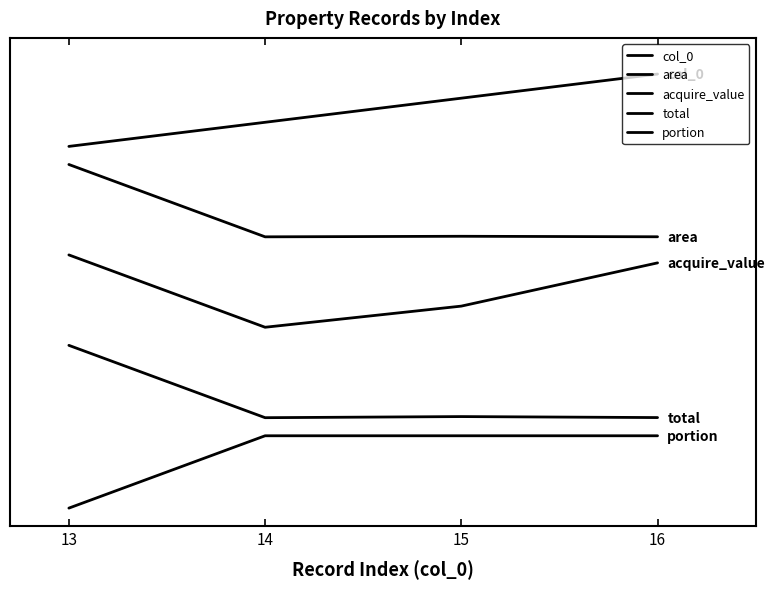

Reading left to right, what are all the values shown in this chart?

col_0: 4.0	4.3	4.5	4.8
area: 3.8	3.0	3.0	3.0
acquire_value: 2.8	2.0	2.2	2.7
total: 1.8	1.0	1.0	1.0
portion: 0.0	0.8	0.8	0.8